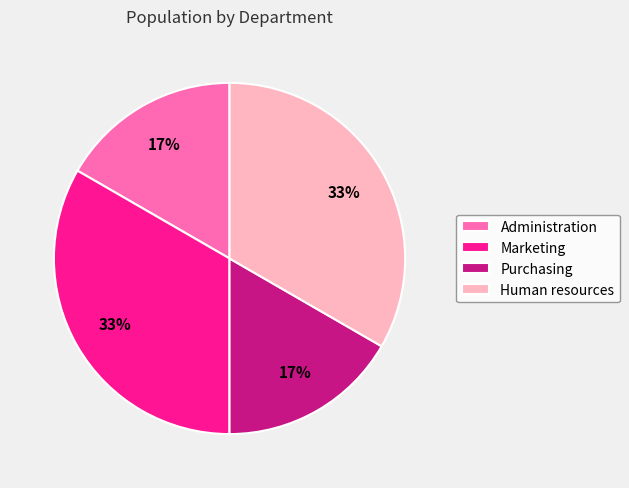

The Administration slice represents 17% of the pie. True or false?

True